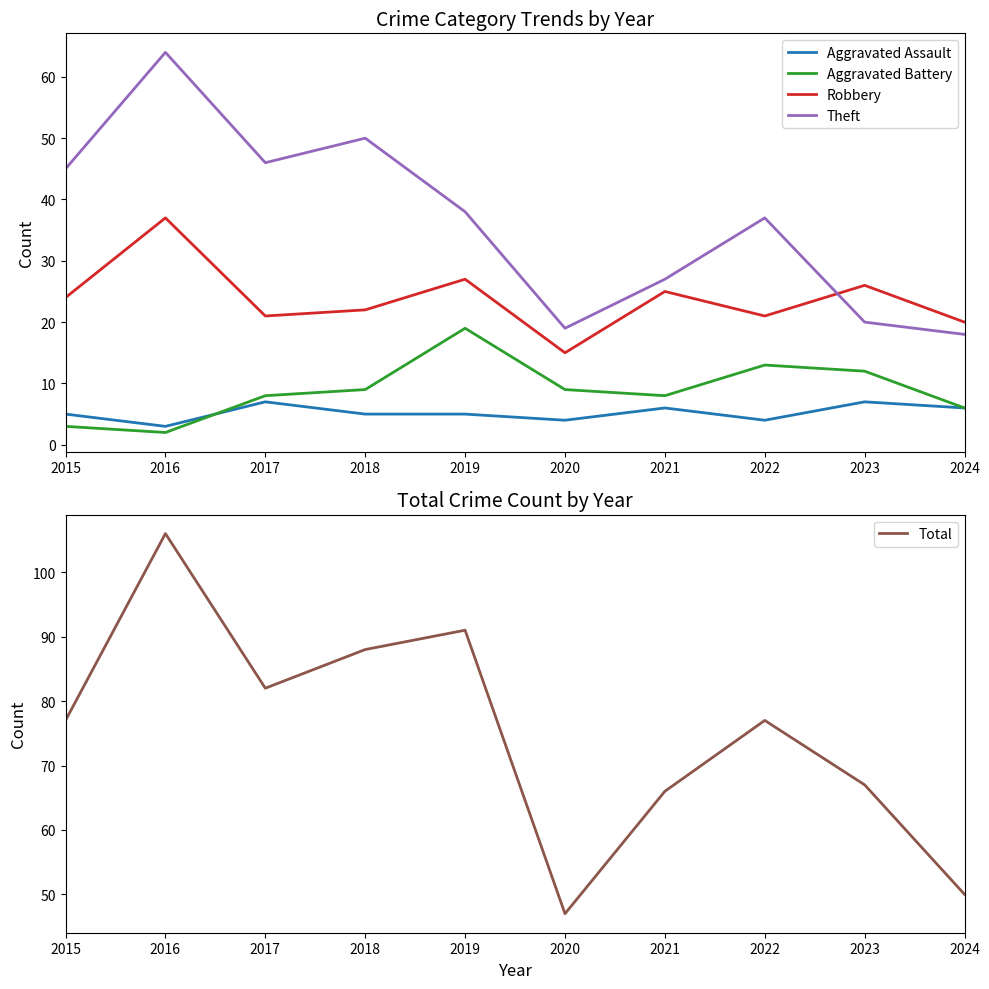

Reading left to right, what are all the values shown in this chart?

Aggravated Assault: 5	3	7	5	5	4	6	4	7	6
Aggravated Battery: 3	2	8	9	19	9	8	13	12	6
Robbery: 24	37	21	22	27	15	25	21	26	20
Theft: 45	64	46	50	38	19	27	37	20	18
Total: 77	106	82	88	91	47	66	77	67	50